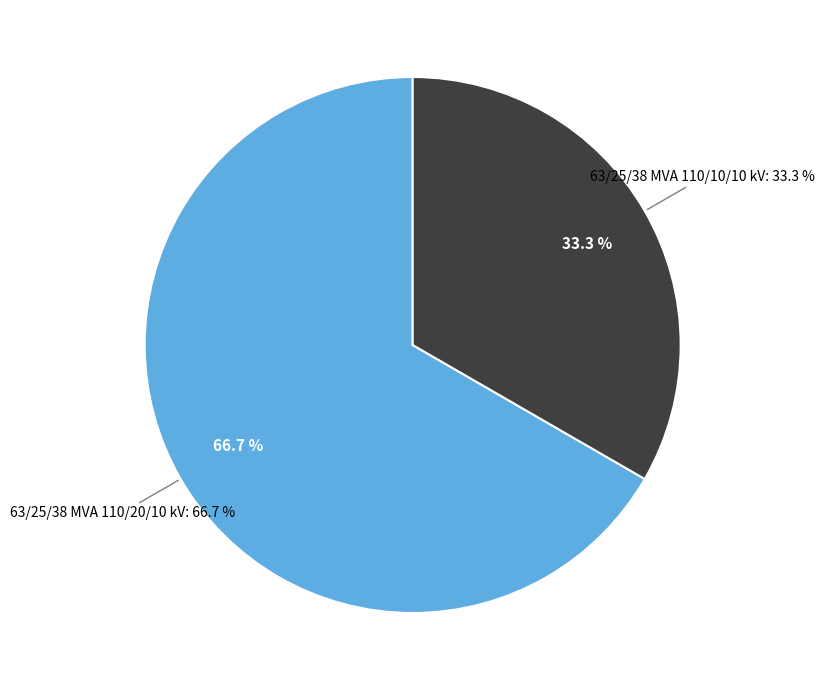

How many slices are in this pie chart?

2